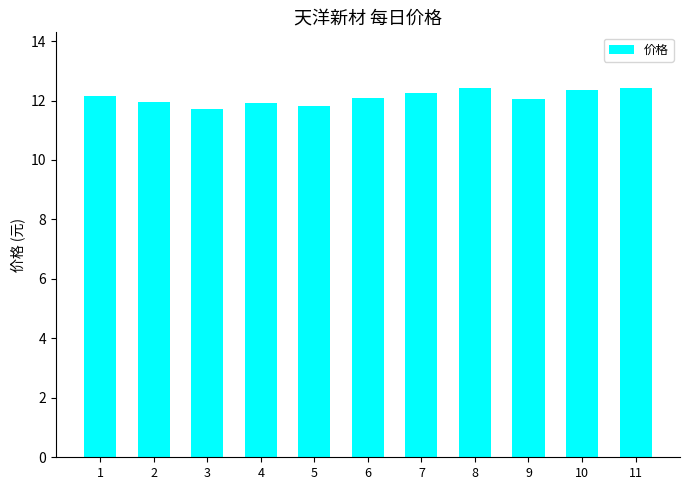

Does the chart contain stacked bars?

No